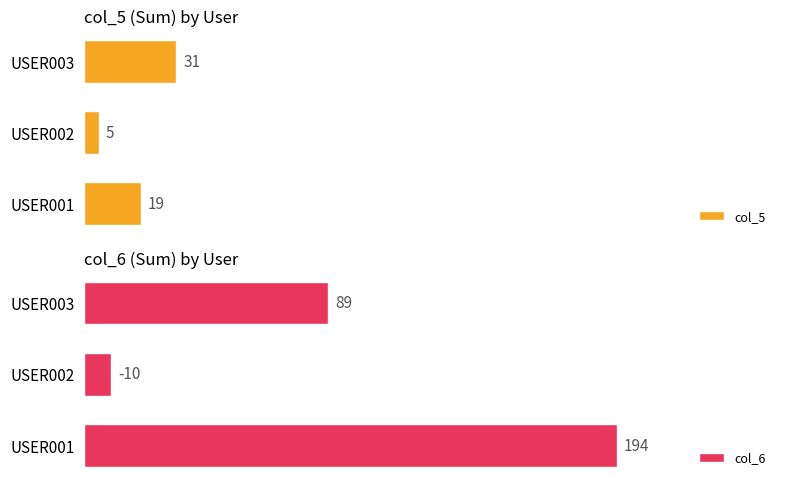

List the labels in order of col_5 value, largest first.

USER003, USER001, USER002